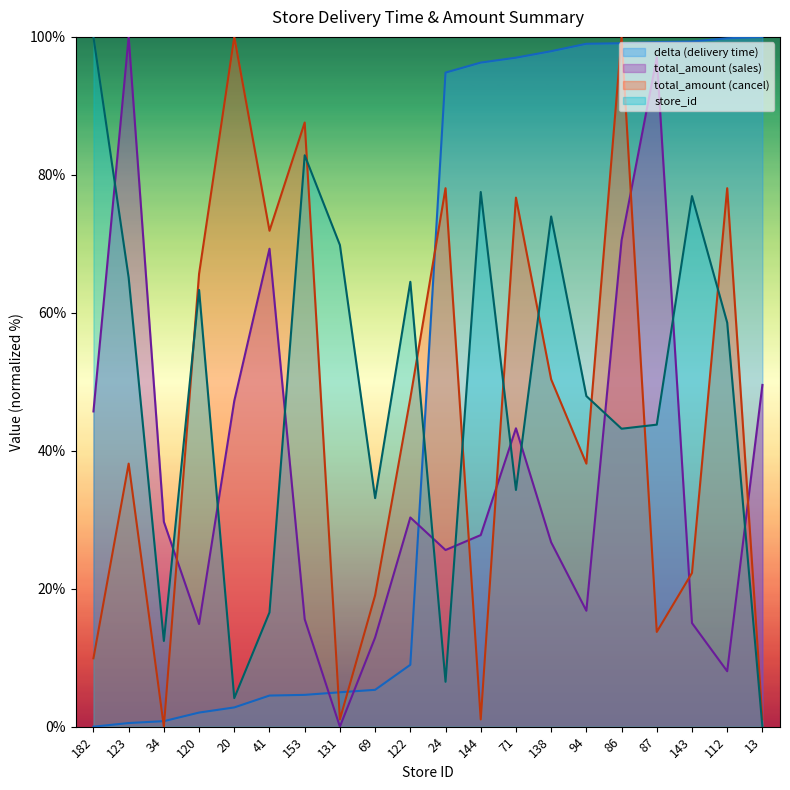

What is the sum of the delta values at 87 and 94?

198.3